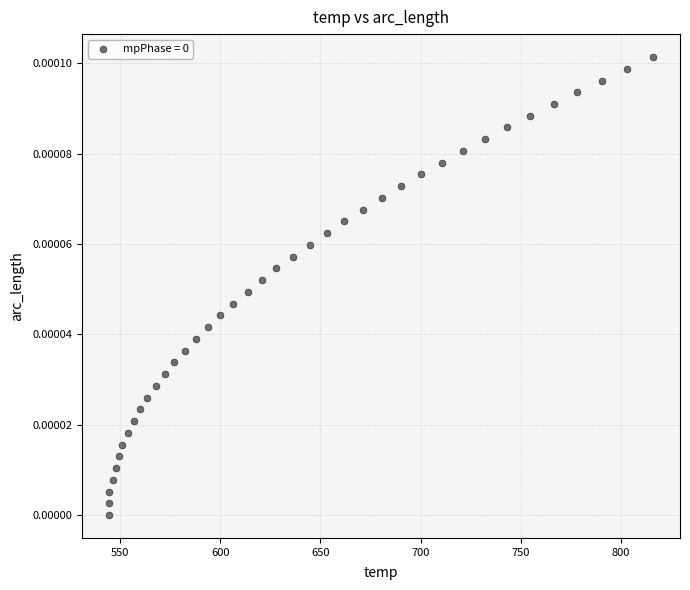

What is the range of X values (max minus min)?

271.1